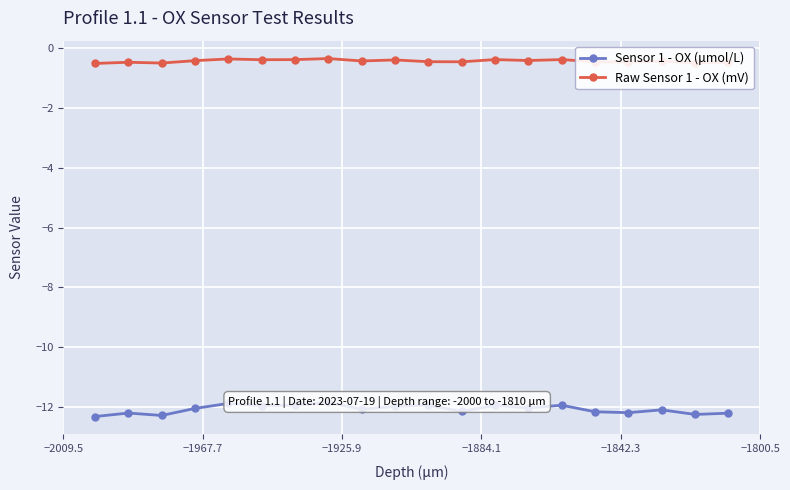

Rank the series by their maximum value, from lowest to highest.

Sensor 1 - OX (μmol/L), Raw Sensor 1 - OX (mV)